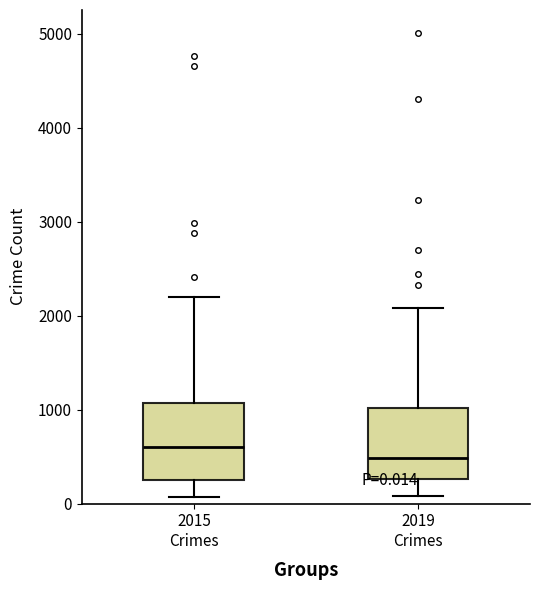

Which box has the lowest median line?

2019 Crimes